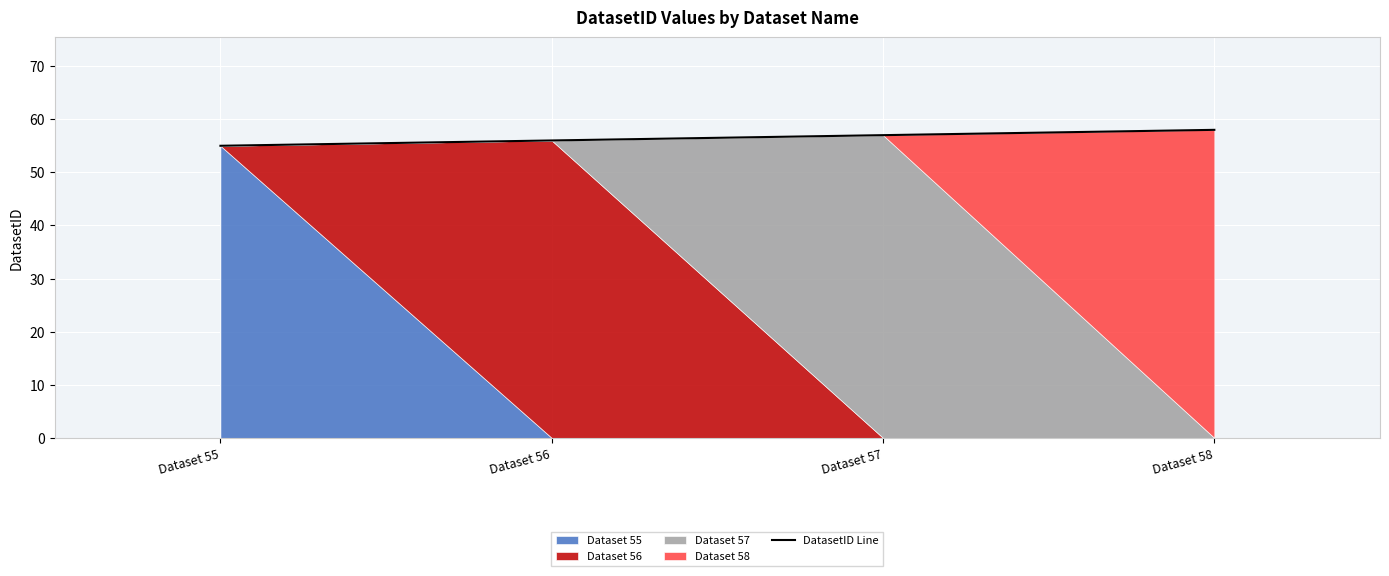

What is the difference between the maximum and second lowest values?

2